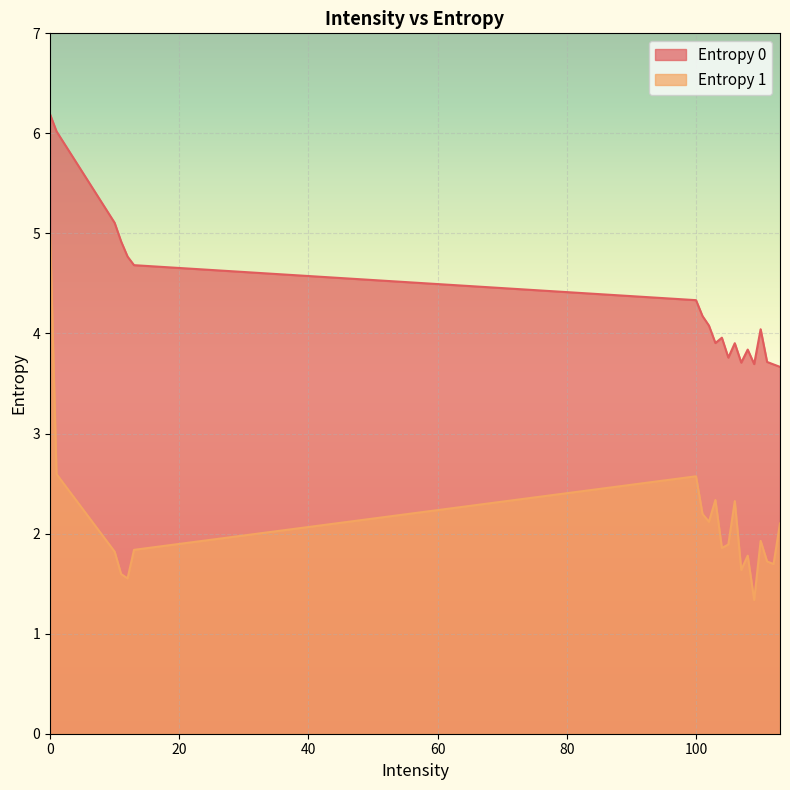

How many lines are shown in the chart?

2